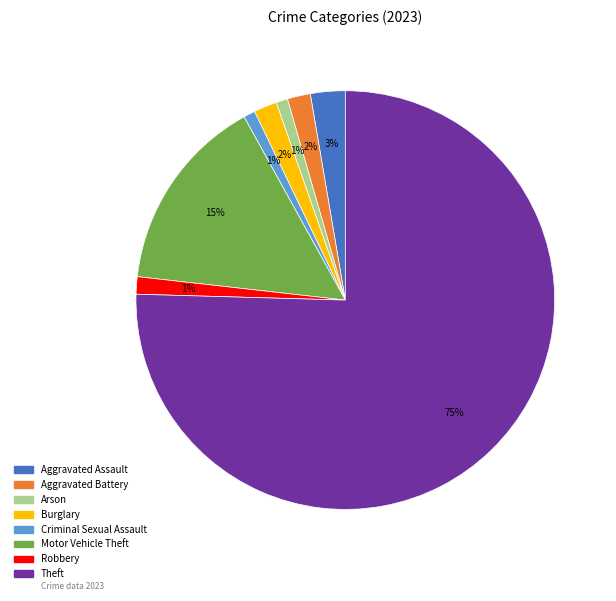

Count the number of slices in the pie.

8